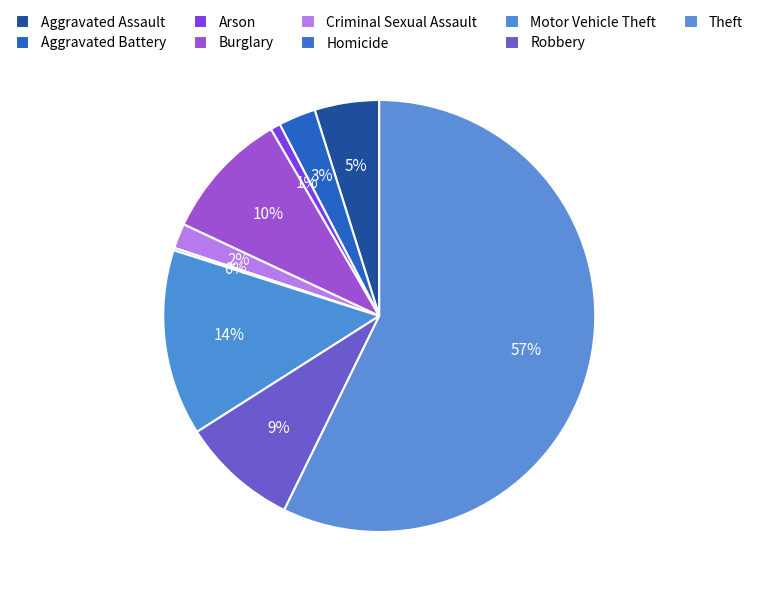

The Burglary slice represents 1% of the pie. True or false?

False